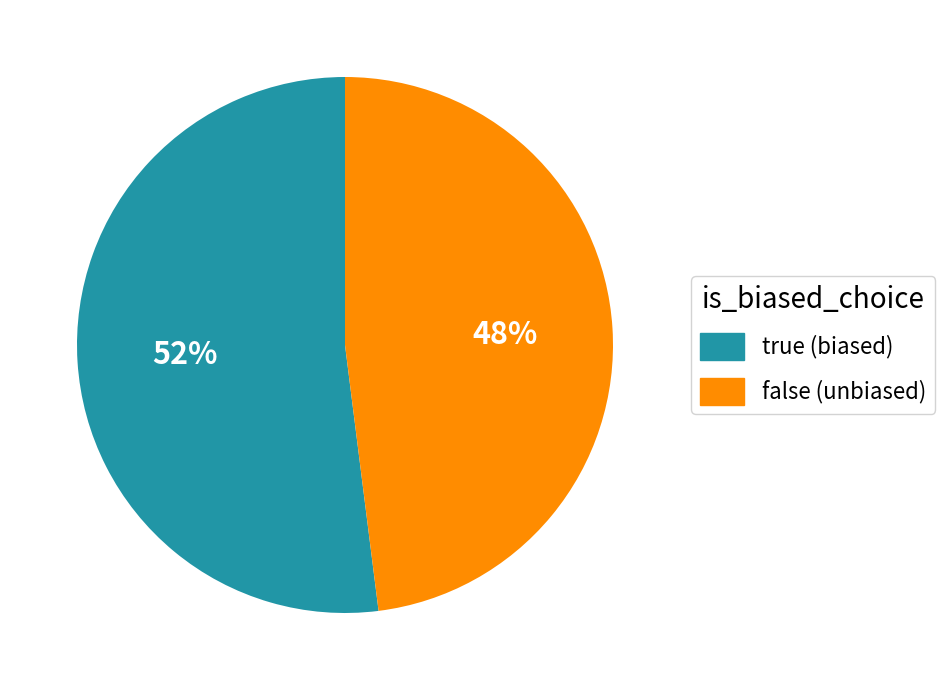

True or false: false (unbiased) accounts for 48% of the total.

True